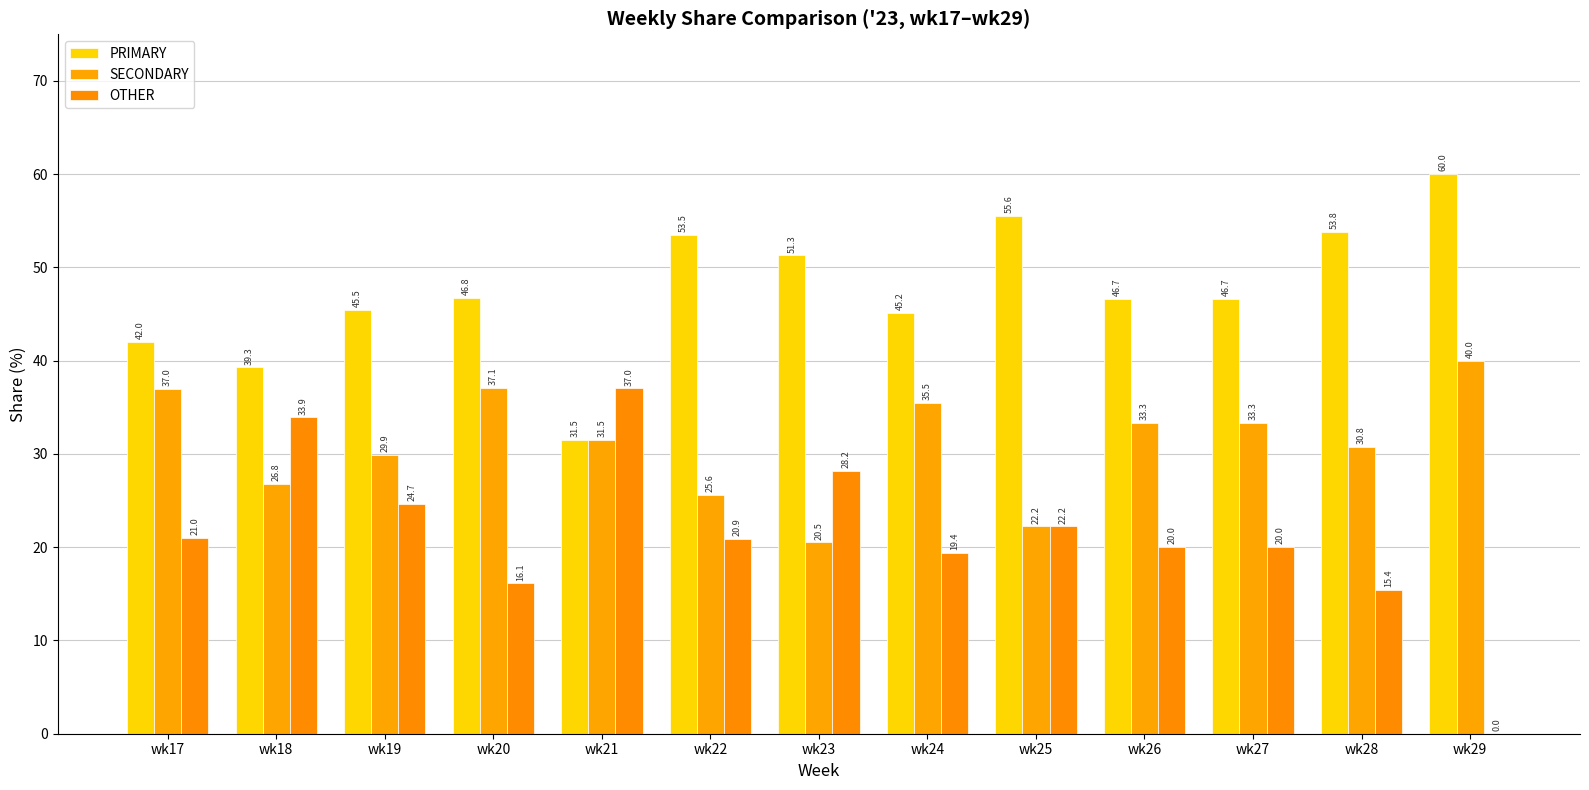

How many values in the SECONDARY series exceed 31?

7